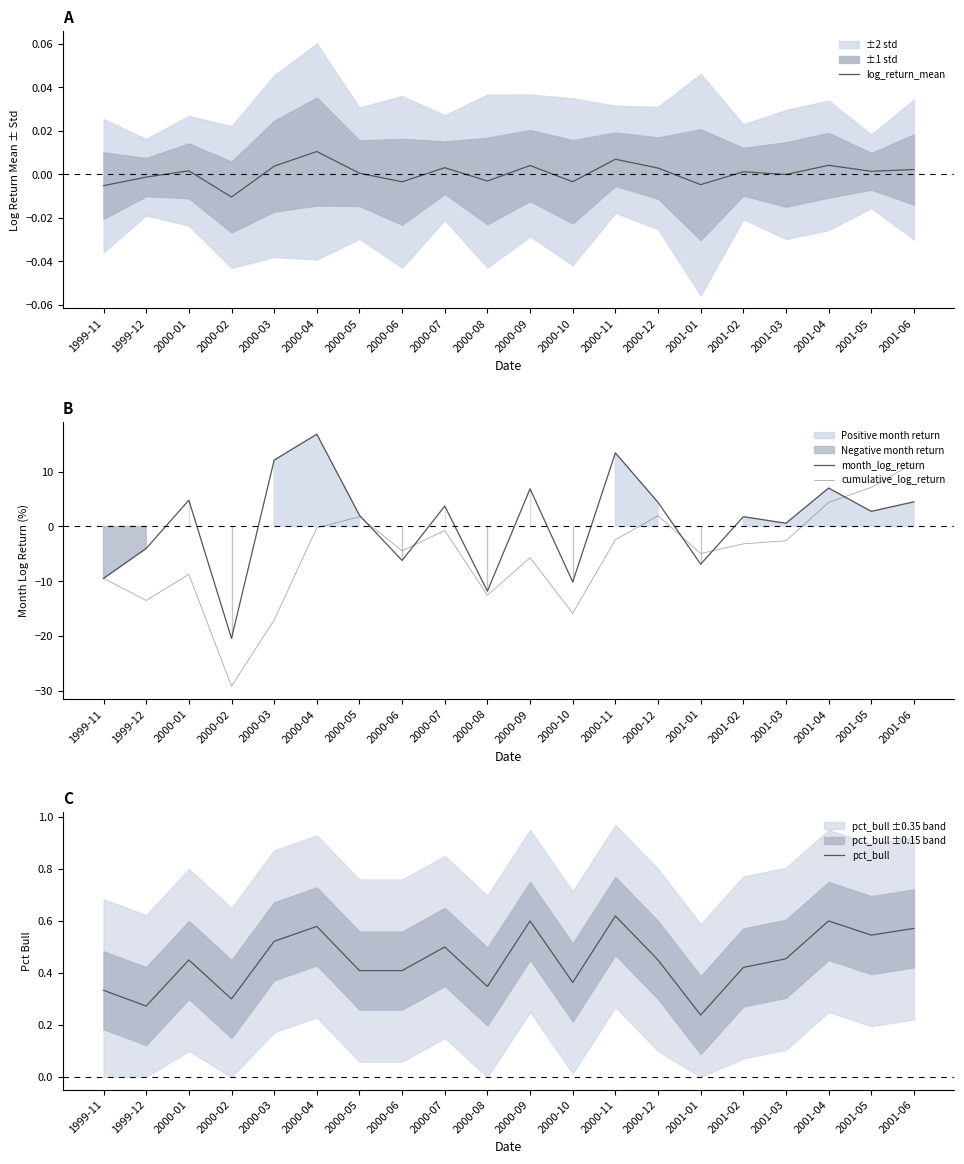

At which category does the chart reach its peak across all series?

2000-04